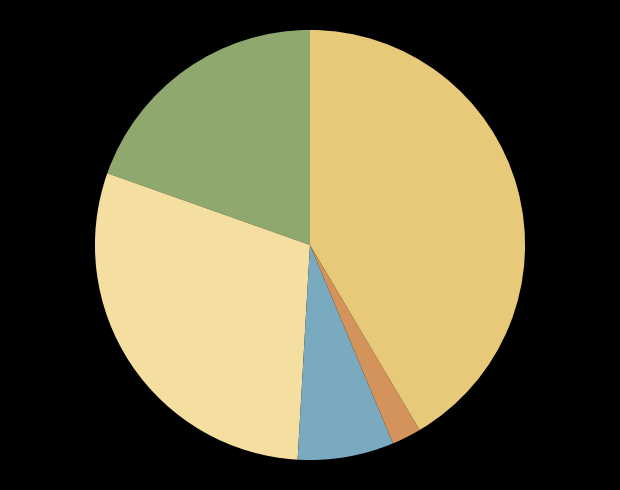

Is there any slice that represents more than half of the pie?

No